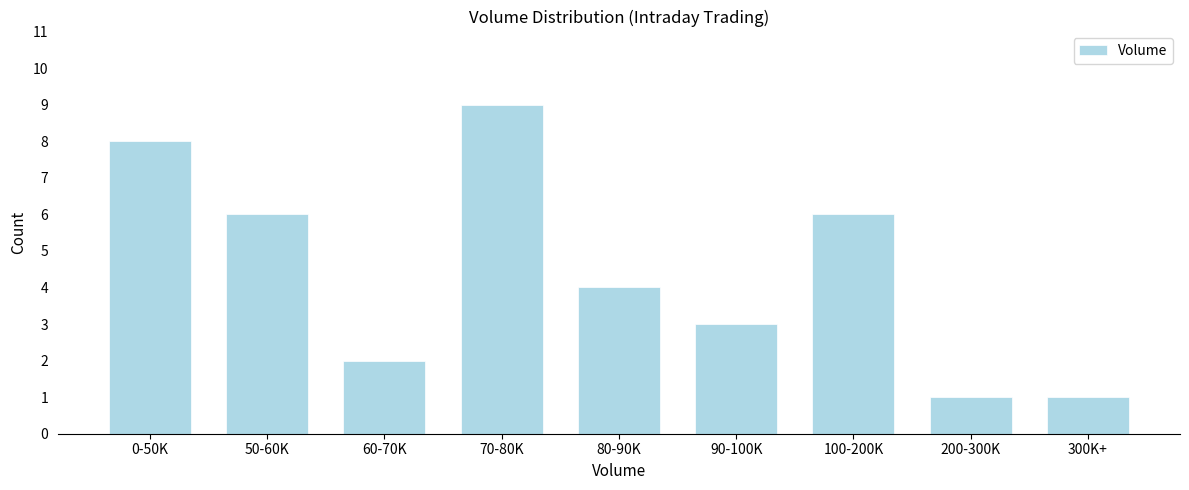

Reading right to left, transcribe all the data shown in this chart.

1	1	6	3	4	9	2	6	8